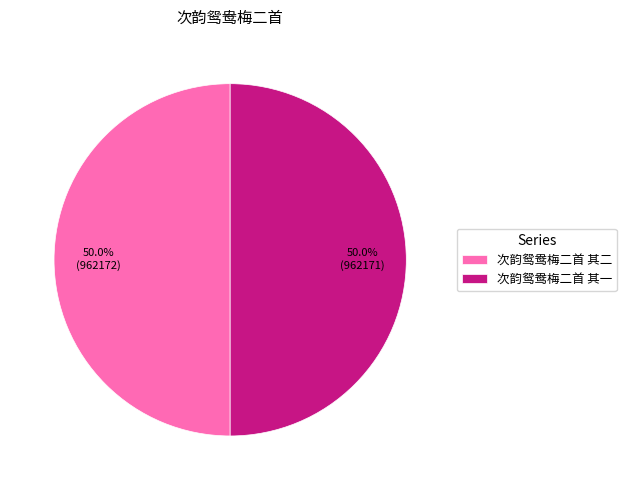

Is the sum of 次韵鸳鸯梅二首 其二 and 次韵鸳鸯梅二首 其一 greater than half?

Yes